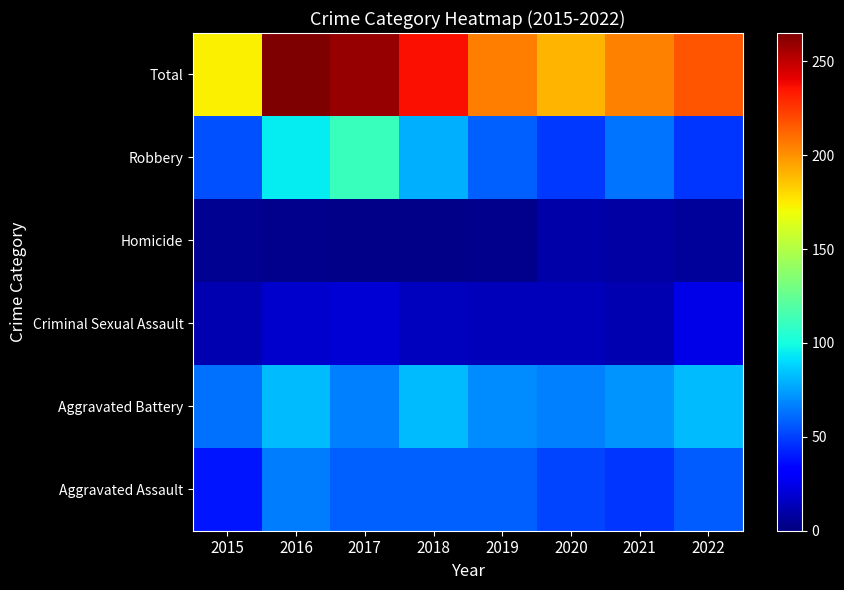

At how many categories does at least one series exceed 79?

8